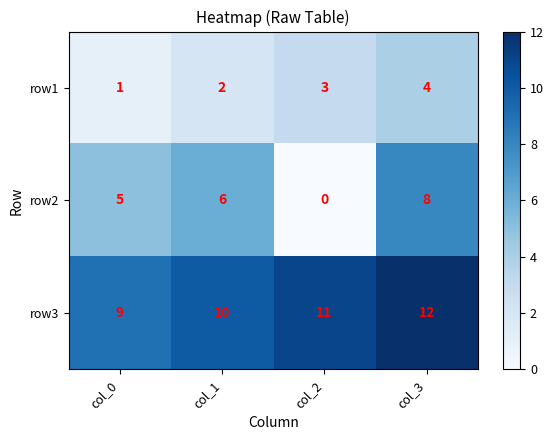

How many row1 values are between 2 and 4?

3